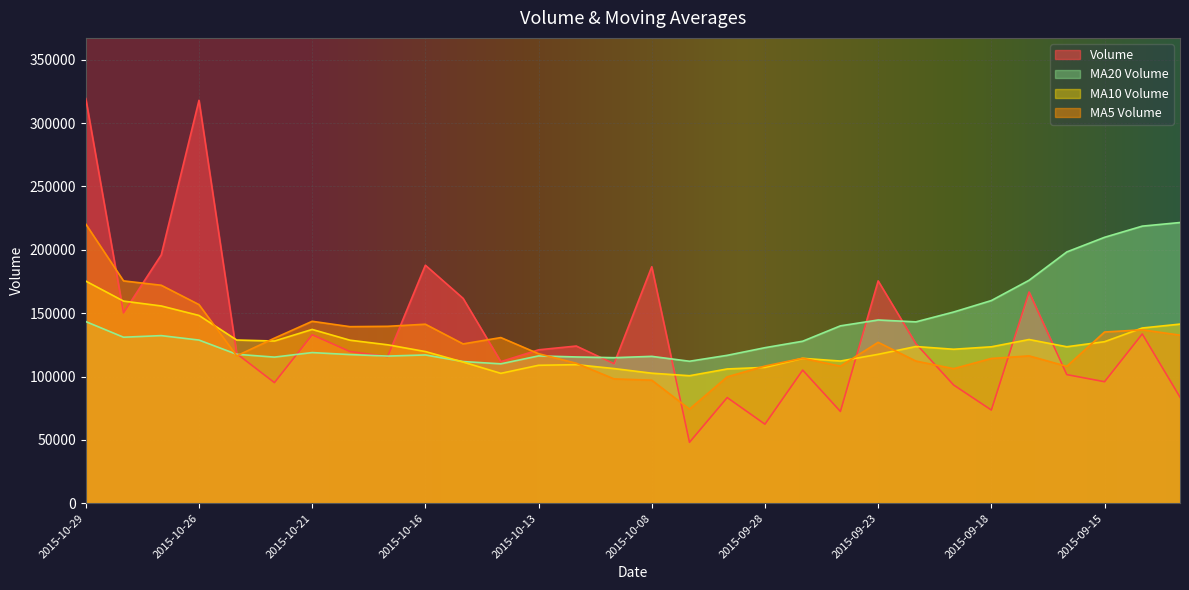

How many lines are shown in the chart?

4